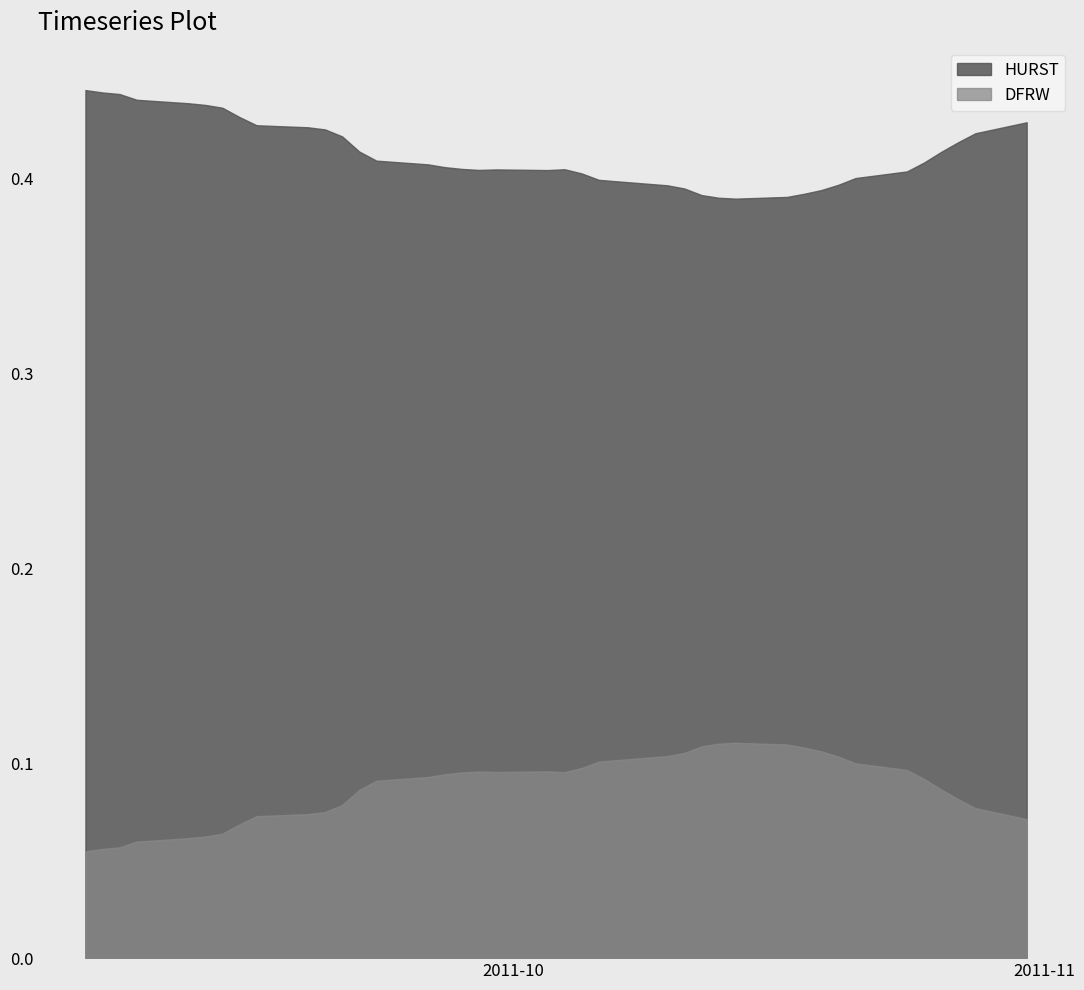

At which category does DFRW reach its first local valley?

2011-09-30